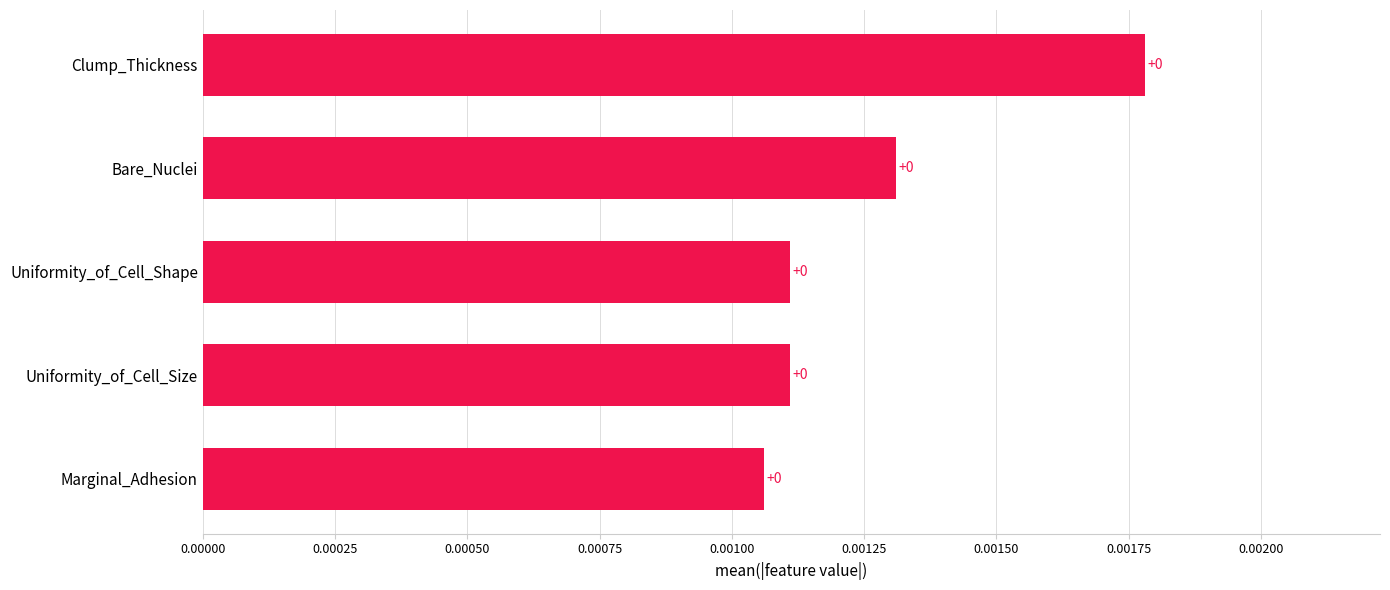

Is it true that the value at Bare_Nuclei is 0.0?

True